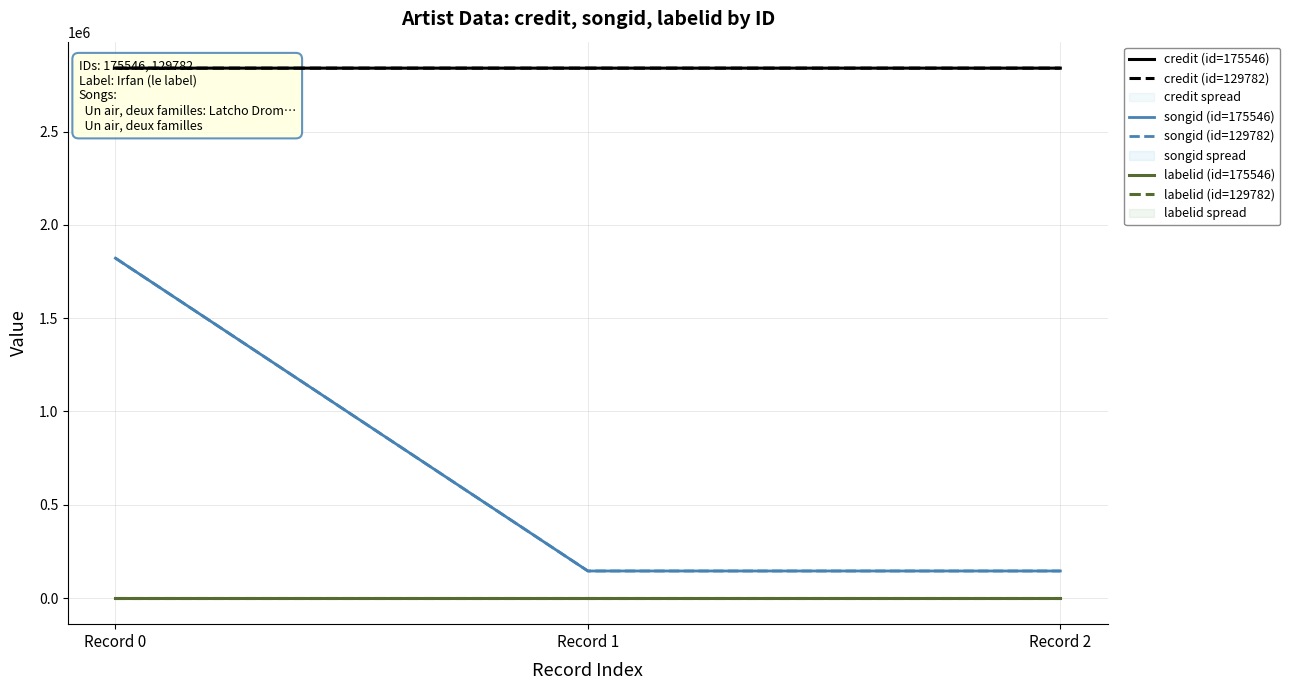

What is the sum of the credit (id=129782) values at Record 2 and Record 1?

5679940